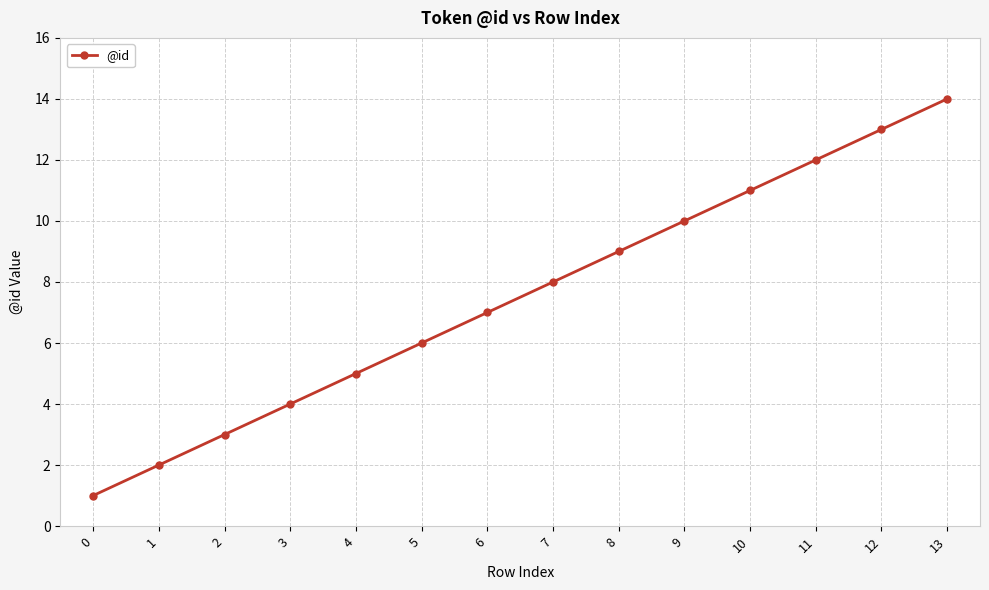

What is the sum of all values?

105